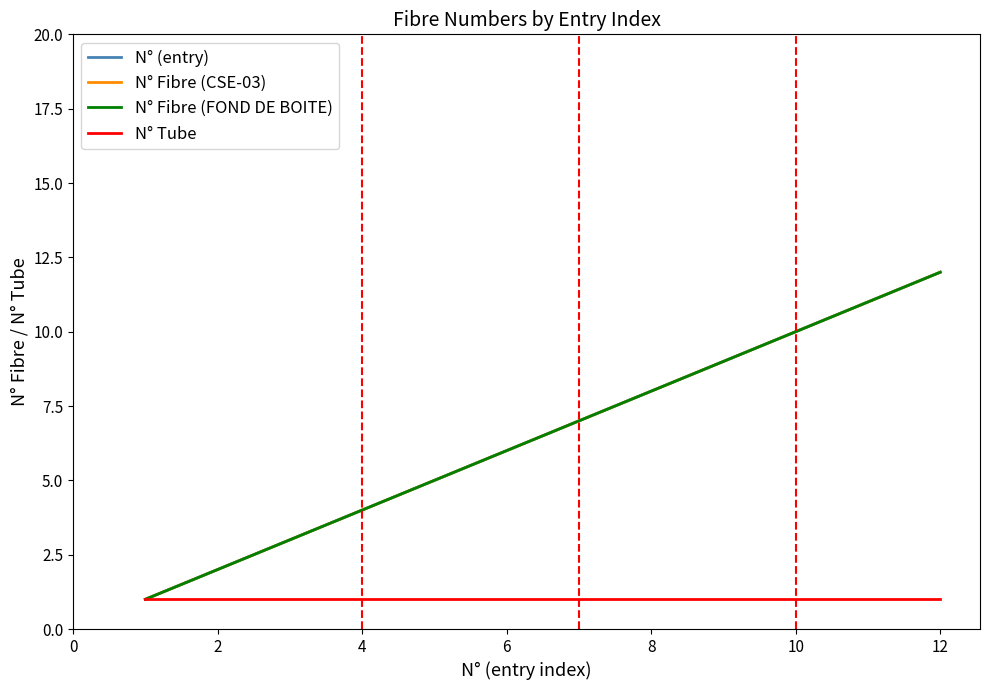

Does the chart have visible grid lines?

No